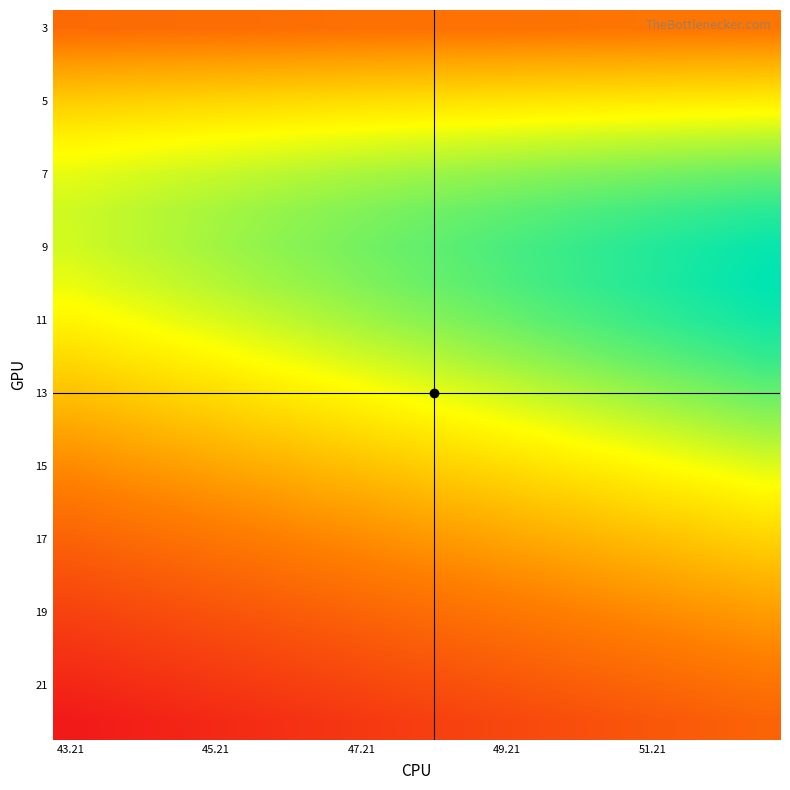

Count the number of data series in this chart.

20